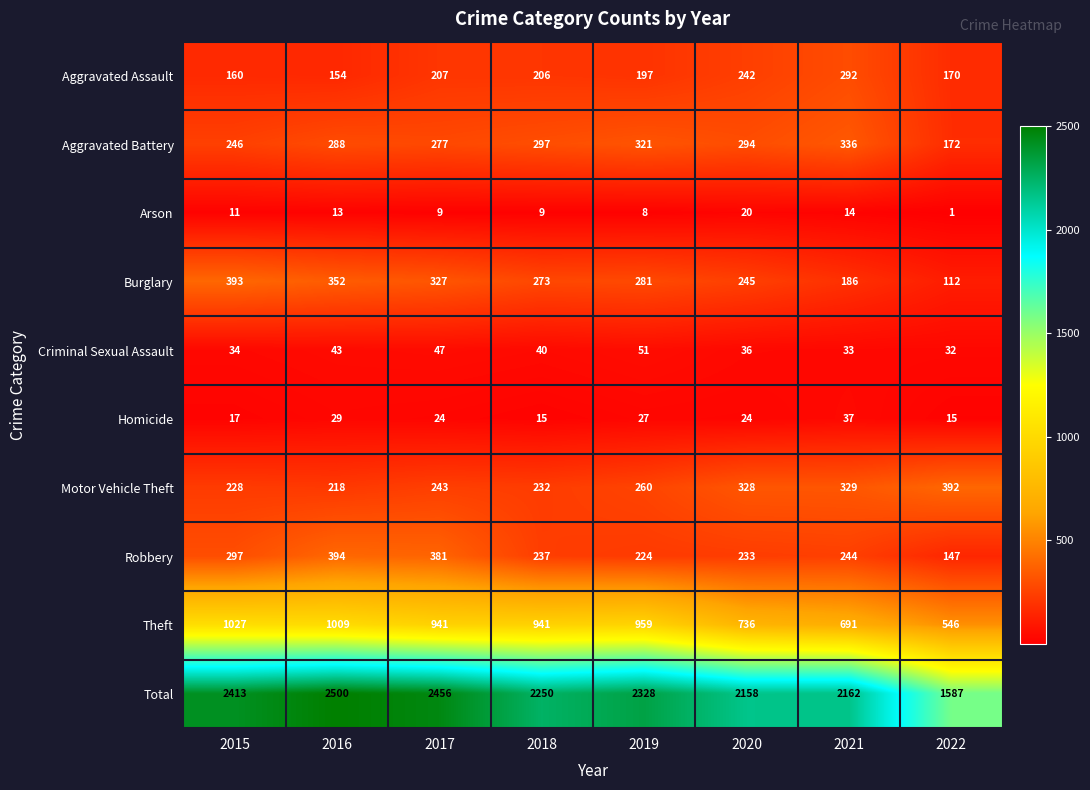

Between 2021 and 2022, which series saw the biggest shift?

Total